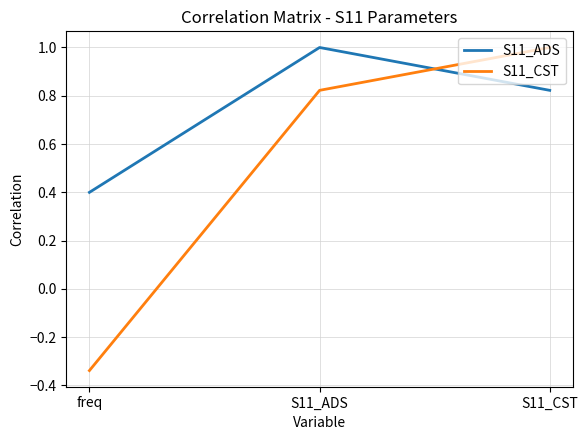

Between freq and S11_CST, which series saw the biggest shift?

S11_CST